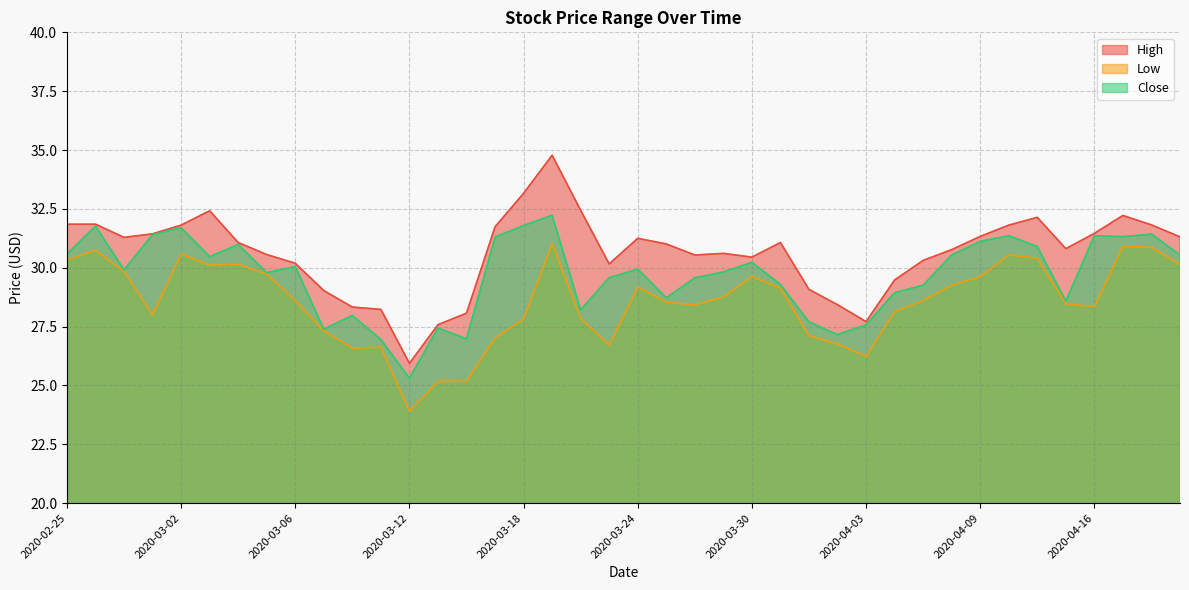

What are all the series names shown in the legend?

High, Low, Close